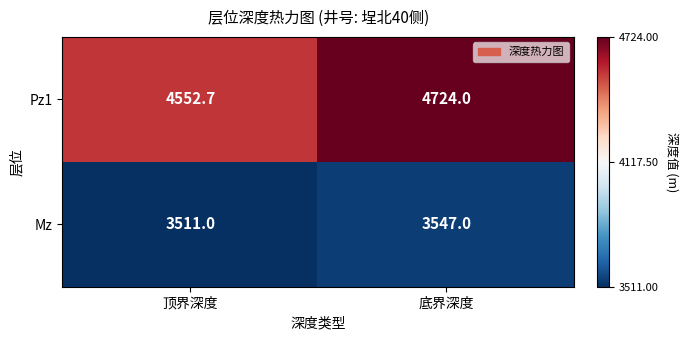

What is the total value across all series at 顶界深度?

8063.7